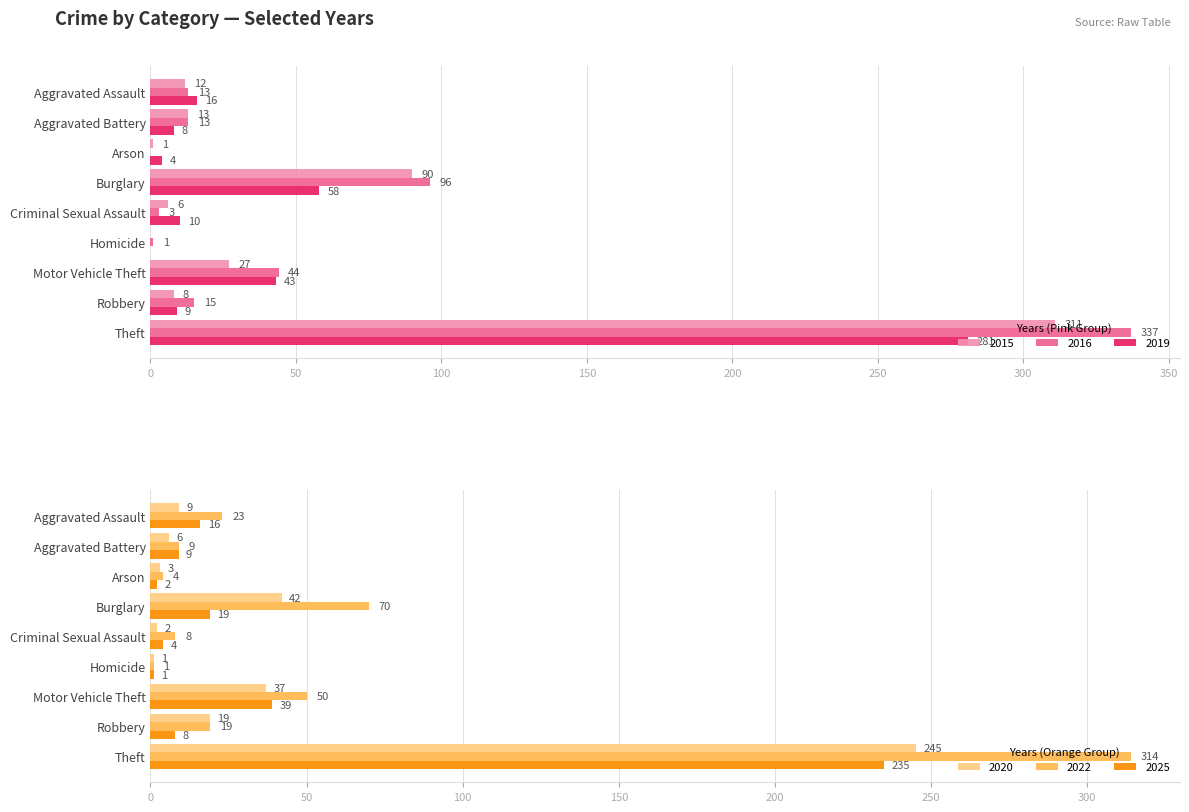

Which series has the largest total across all categories?

2016